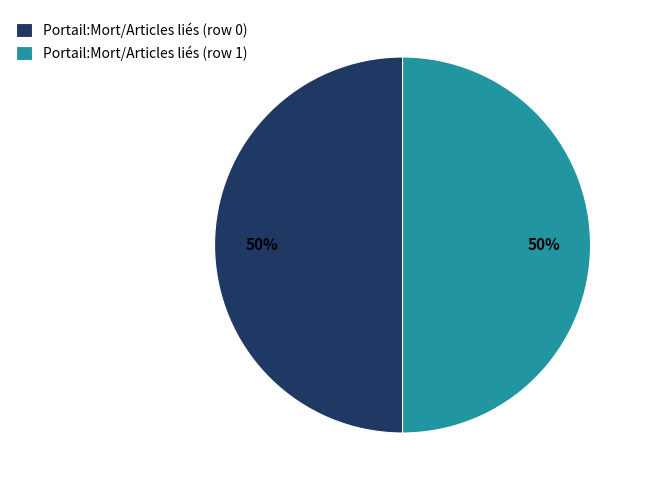

True or false: Portail:Mort/Articles liés (row 1) accounts for 50% of the total.

True